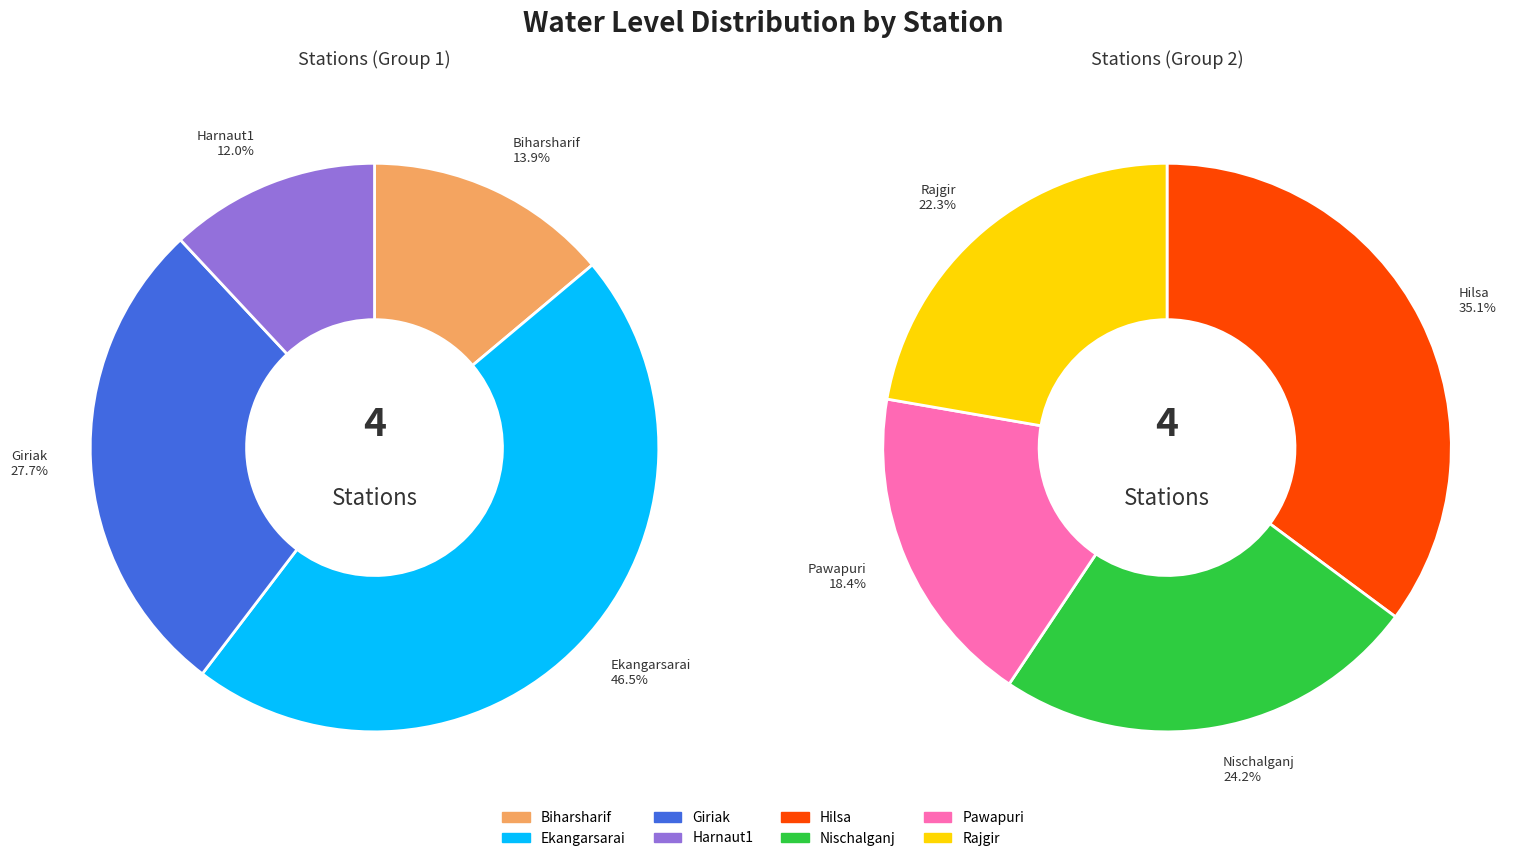

Between Ekangarsarai and Nischalganj, which is larger?

Ekangarsarai